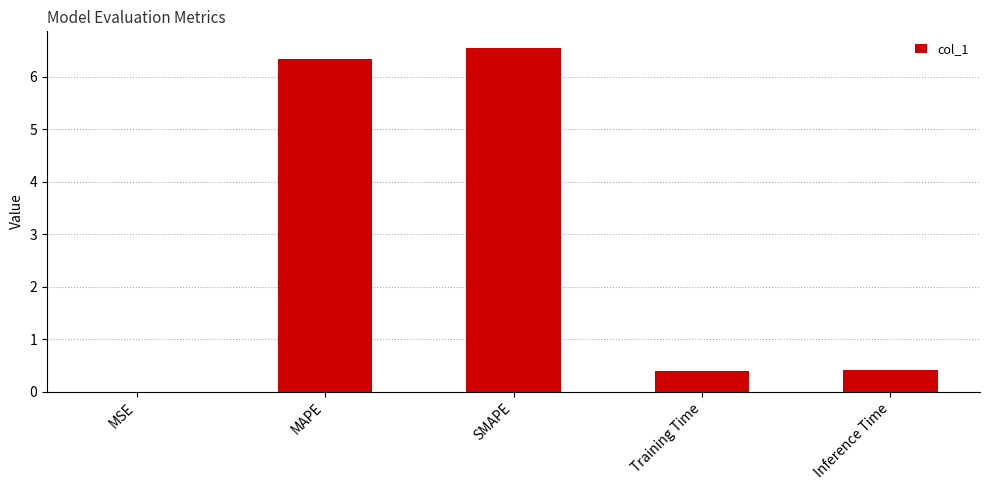

What value does the data have at SMAPE?

6.5